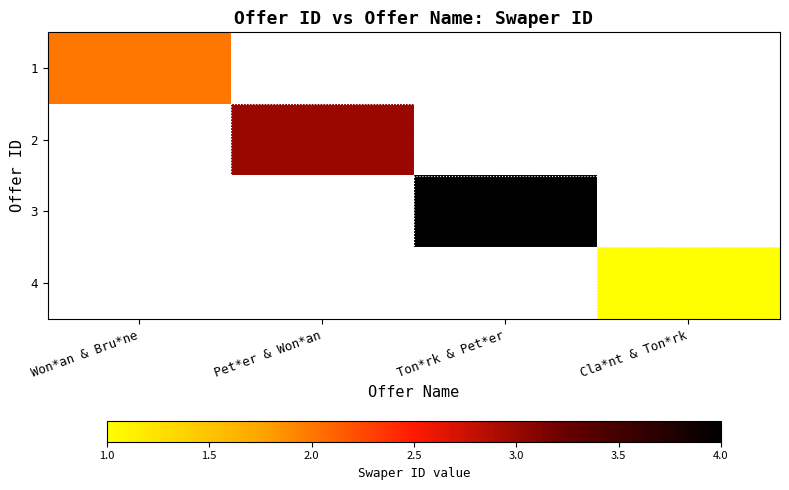

At how many categories does at least one series exceed 1?

3